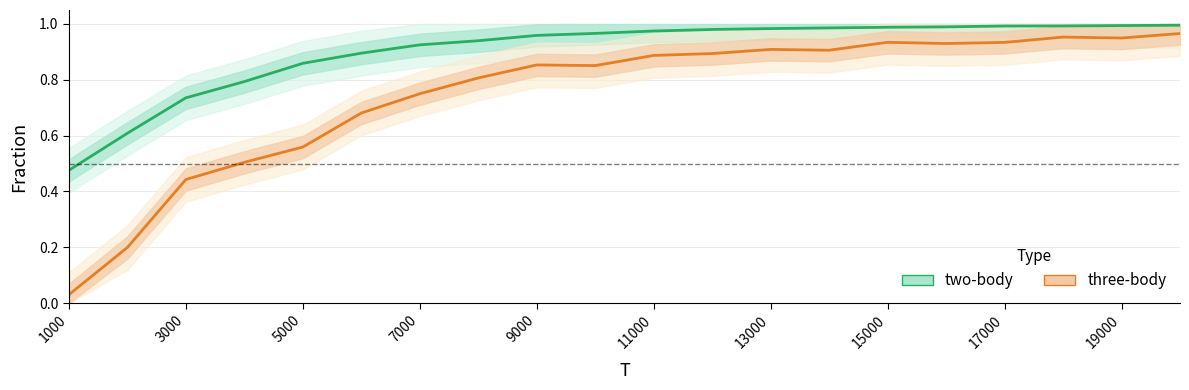

Rank the series by their maximum value, from lowest to highest.

three-body, two-body